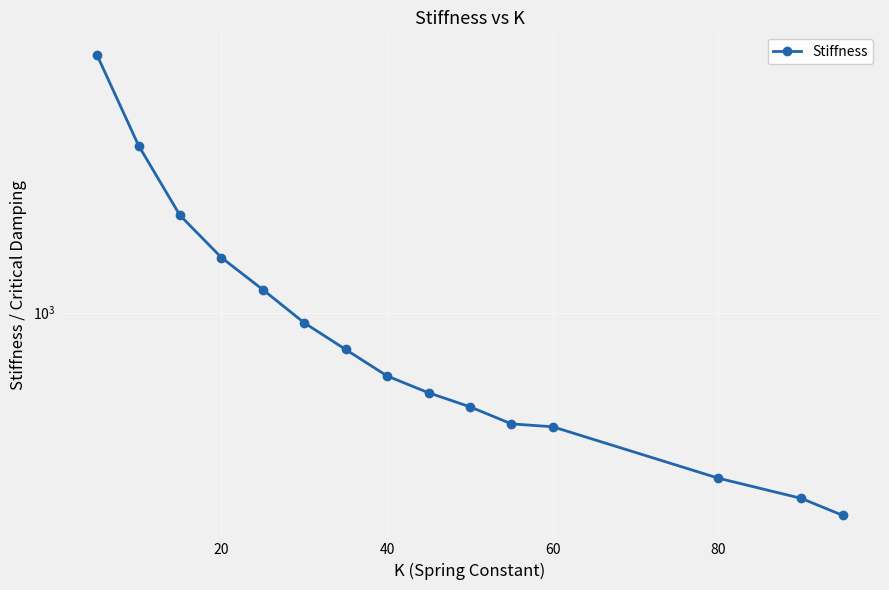

Approximately how many times larger is the value at 80 compared to 20?

0.4